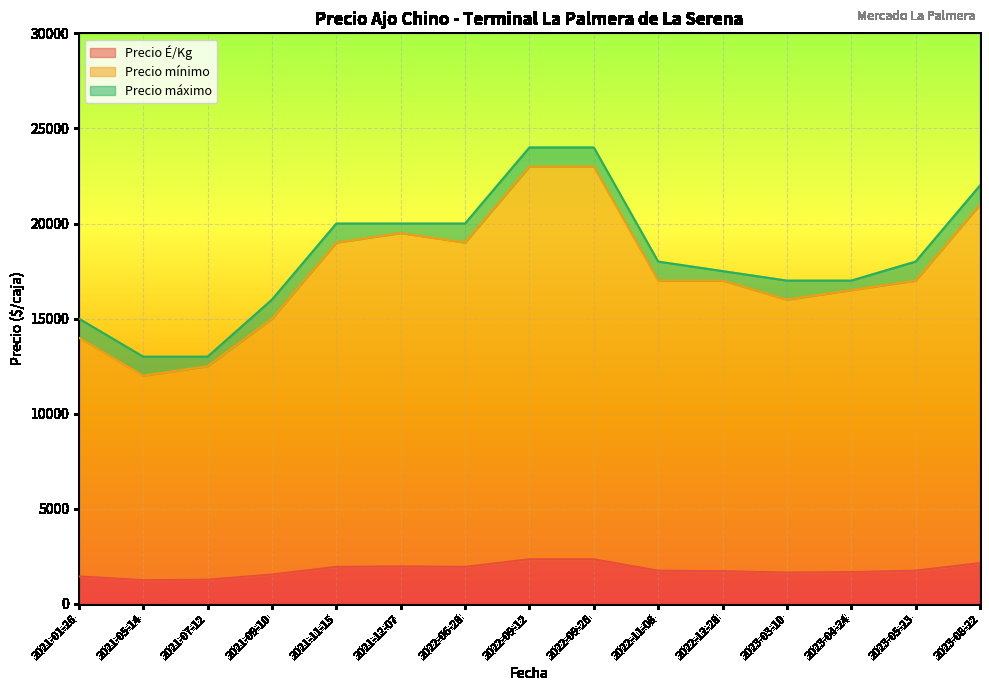

True or false: Precio máximo and Precio É/Kg intersect in this chart.

False